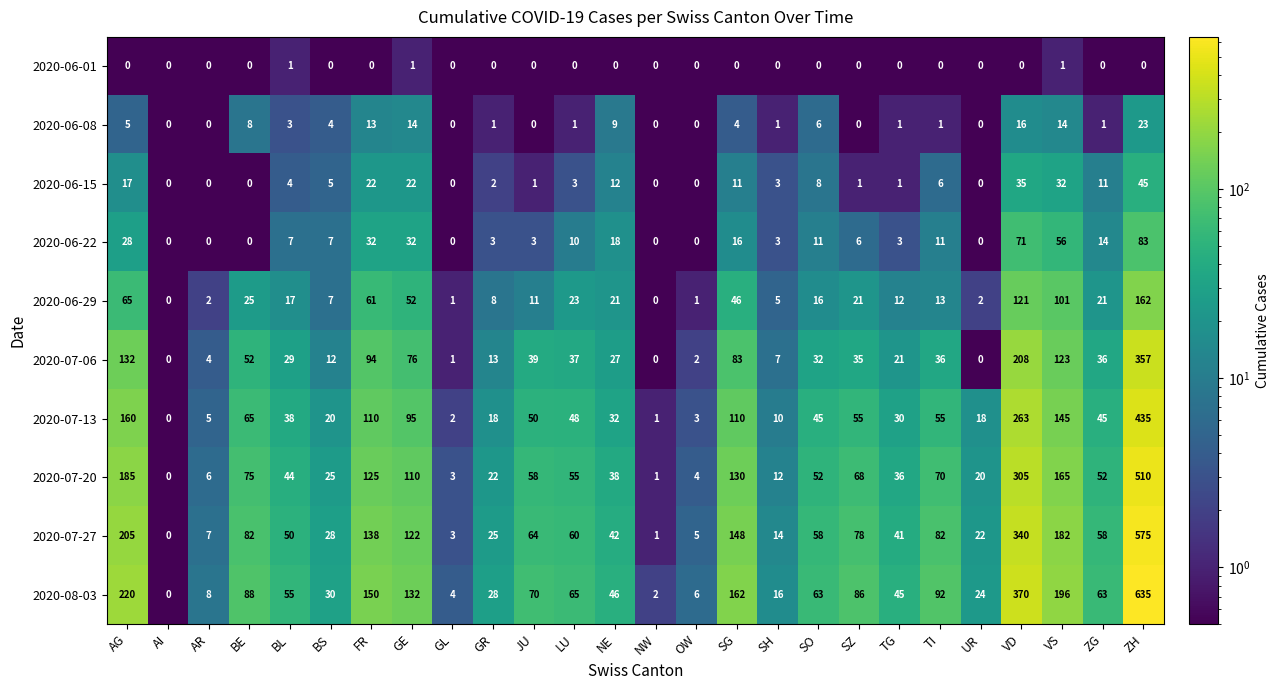

Read the 2020-07-20 value at LU, to the nearest 50.

50